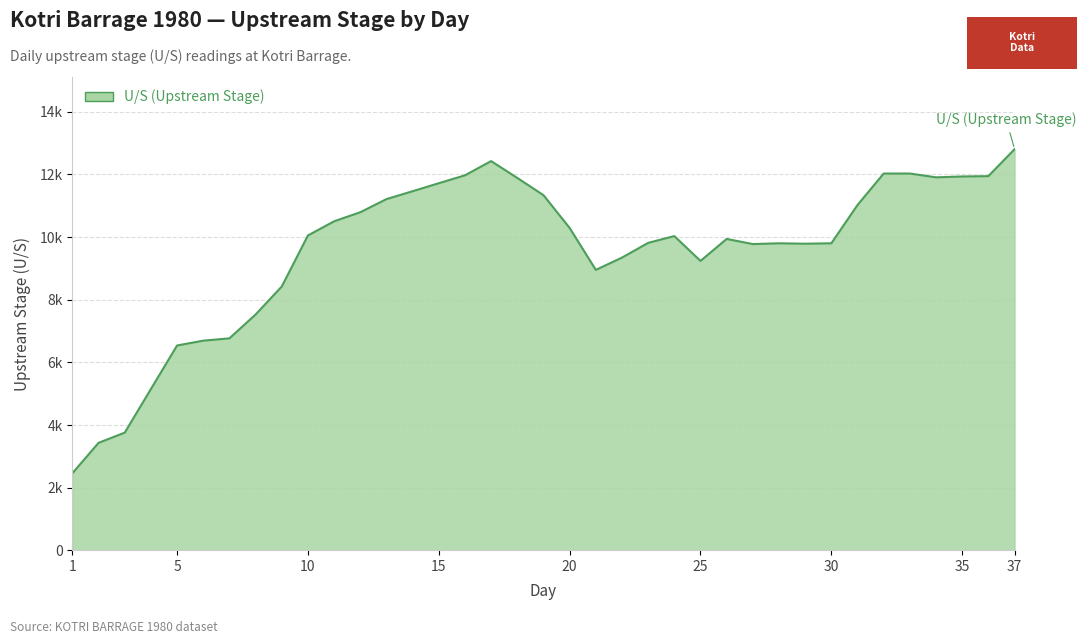

What is the value of the 26th point from the left?

9940